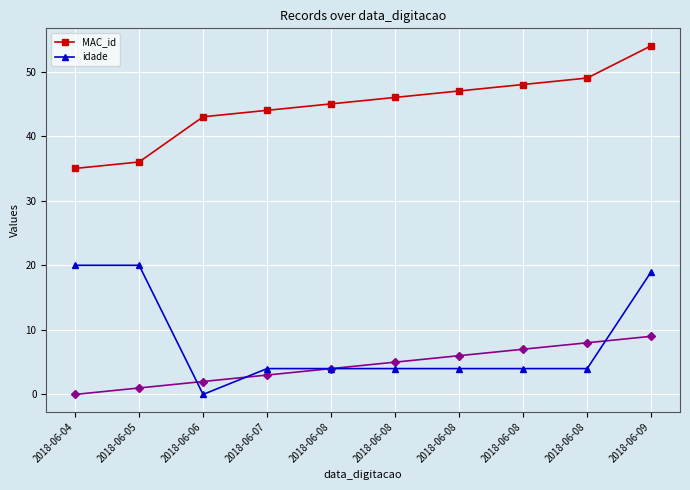

How many interior local valleys does the idade series have?

1